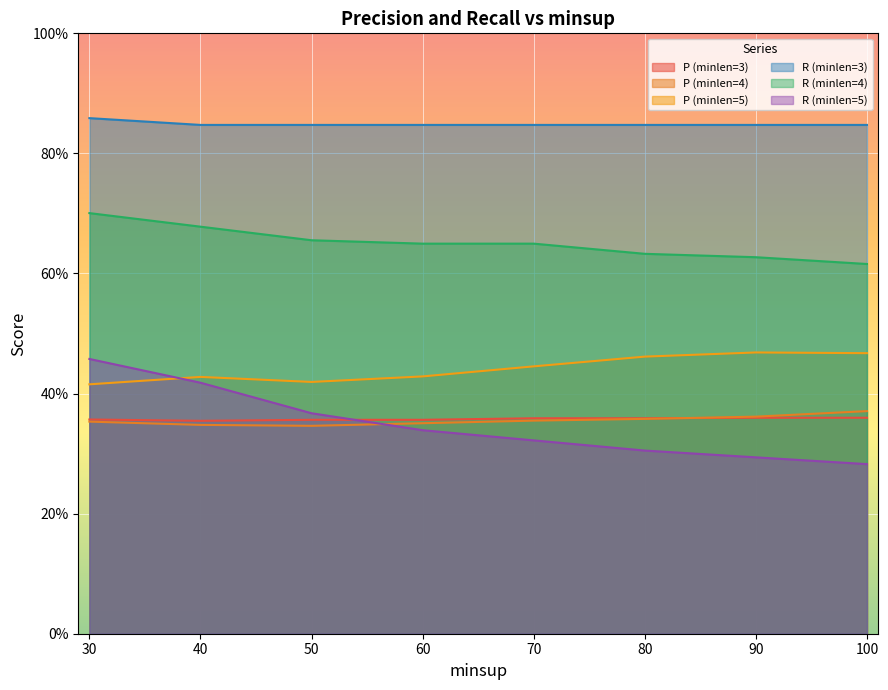

Reading right to left, list all the values displayed in this chart.

P (minlen=3): 100=0.4	90=0.4	80=0.4	70=0.4	60=0.4	50=0.4	40=0.4	30=0.4
P (minlen=4): 100=0.4	90=0.4	80=0.4	70=0.4	60=0.4	50=0.3	40=0.3	30=0.4
P (minlen=5): 100=0.5	90=0.5	80=0.5	70=0.4	60=0.4	50=0.4	40=0.4	30=0.4
R (minlen=3): 100=0.8	90=0.8	80=0.8	70=0.8	60=0.8	50=0.8	40=0.8	30=0.9
R (minlen=4): 100=0.6	90=0.6	80=0.6	70=0.6	60=0.6	50=0.7	40=0.7	30=0.7
R (minlen=5): 100=0.3	90=0.3	80=0.3	70=0.3	60=0.3	50=0.4	40=0.4	30=0.5